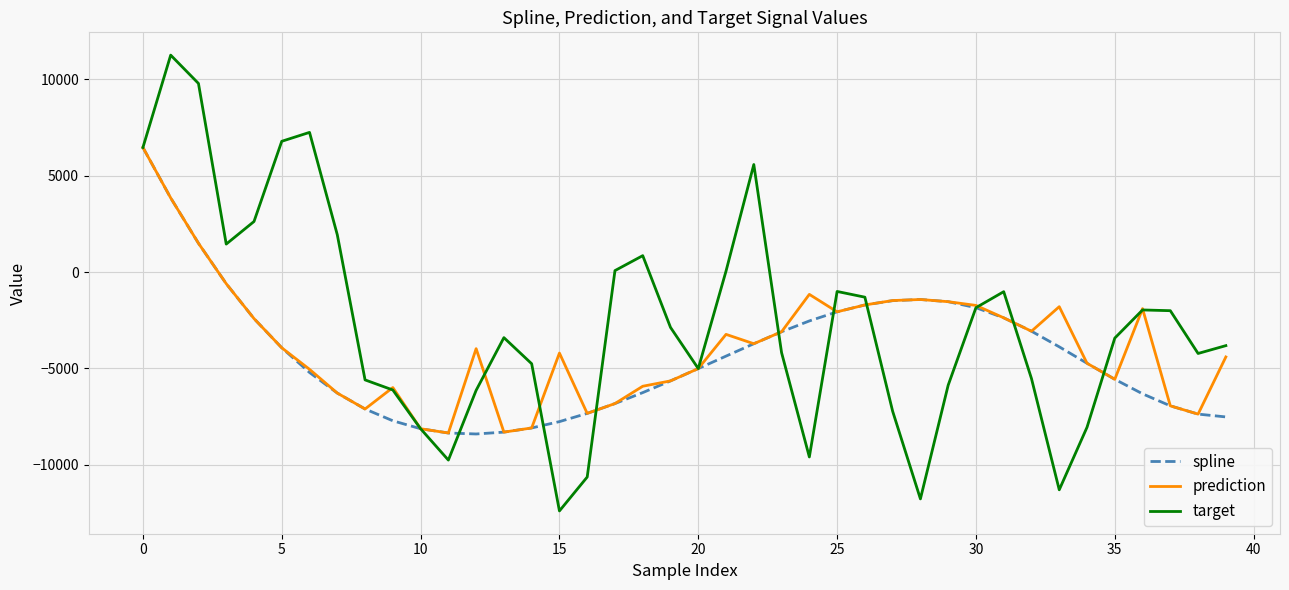

Which series has the widest spread of values?

target